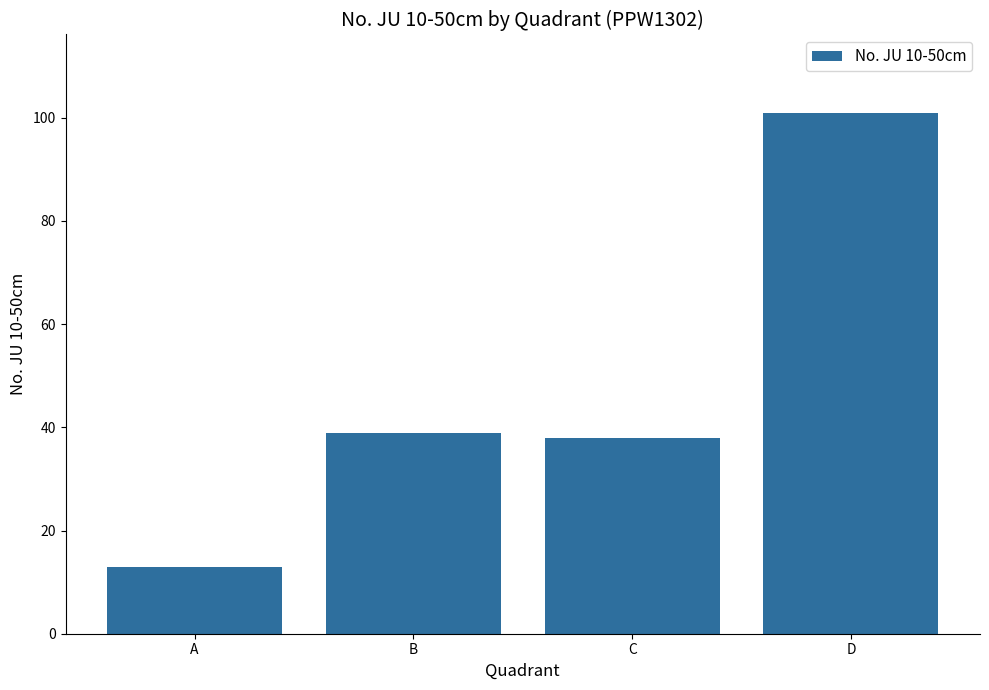

Is it true that the value at D is 47?

False